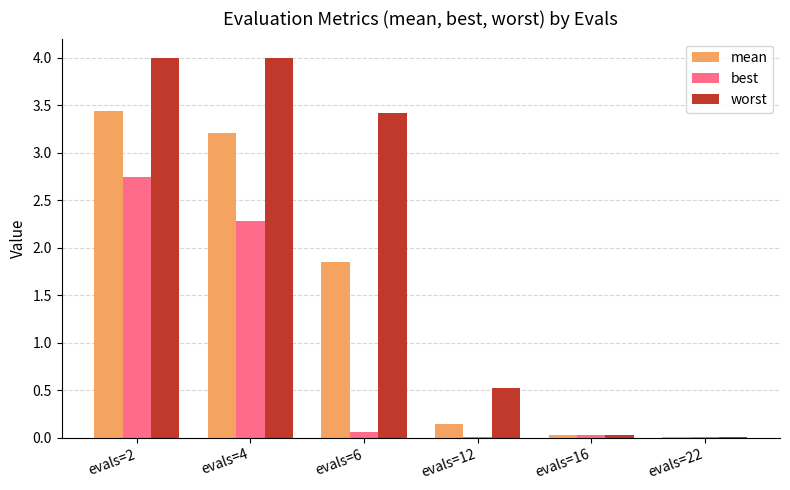

Which series has the widest spread of values?

worst